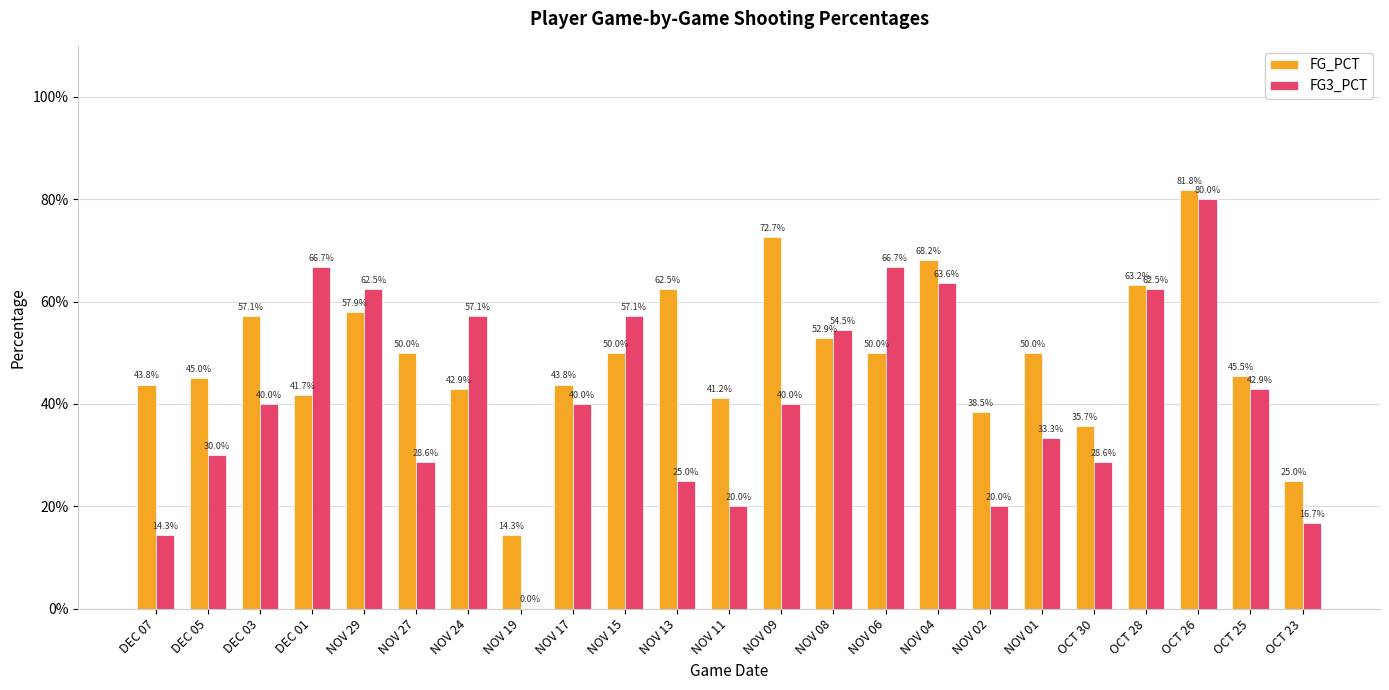

Which series has the largest range (max minus min)?

FG3_PCT